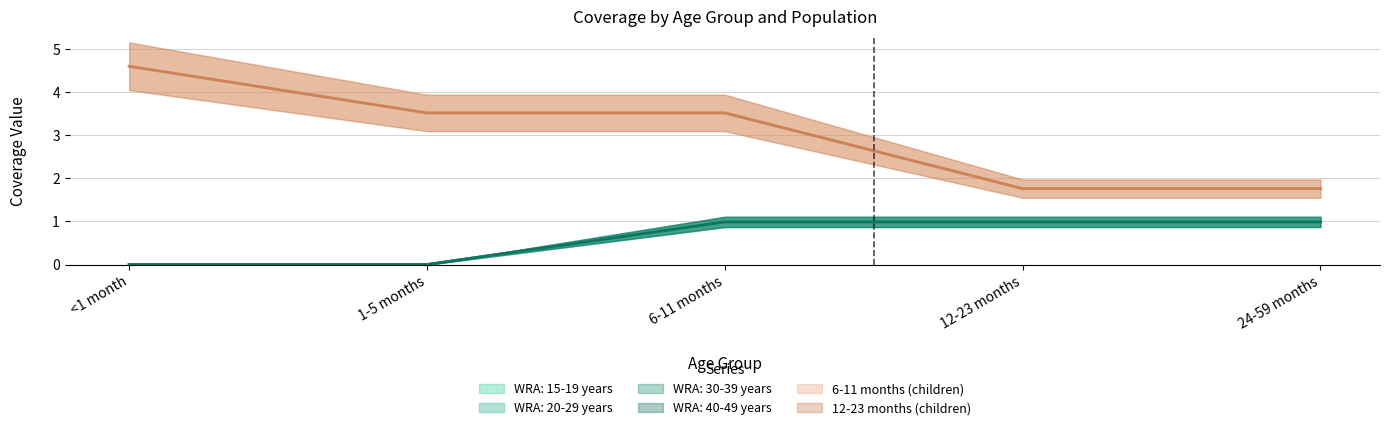

At which category is the sum across all series the highest?

6-11 months